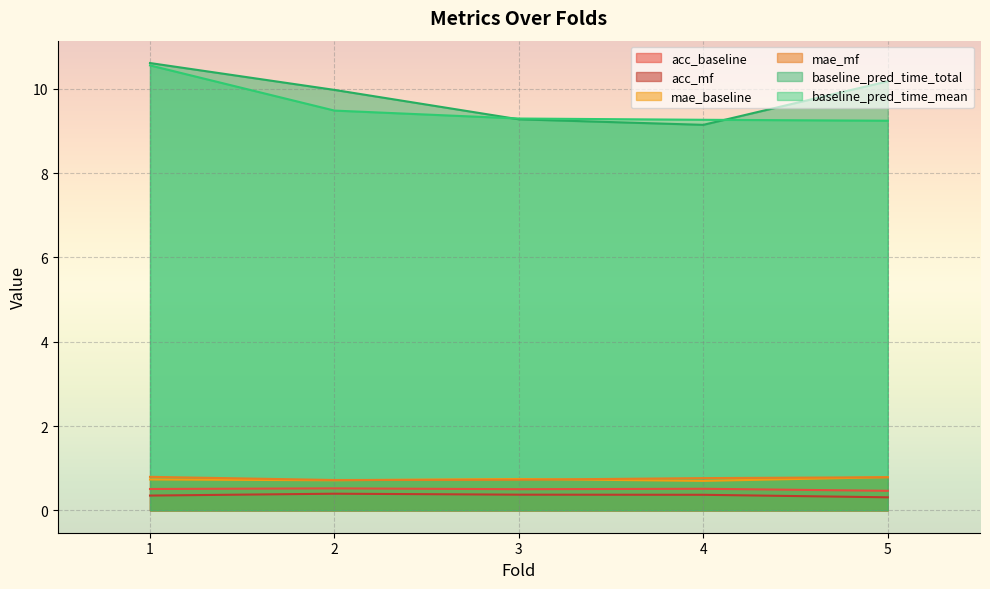

At how many categories does at least one series exceed 2?

5